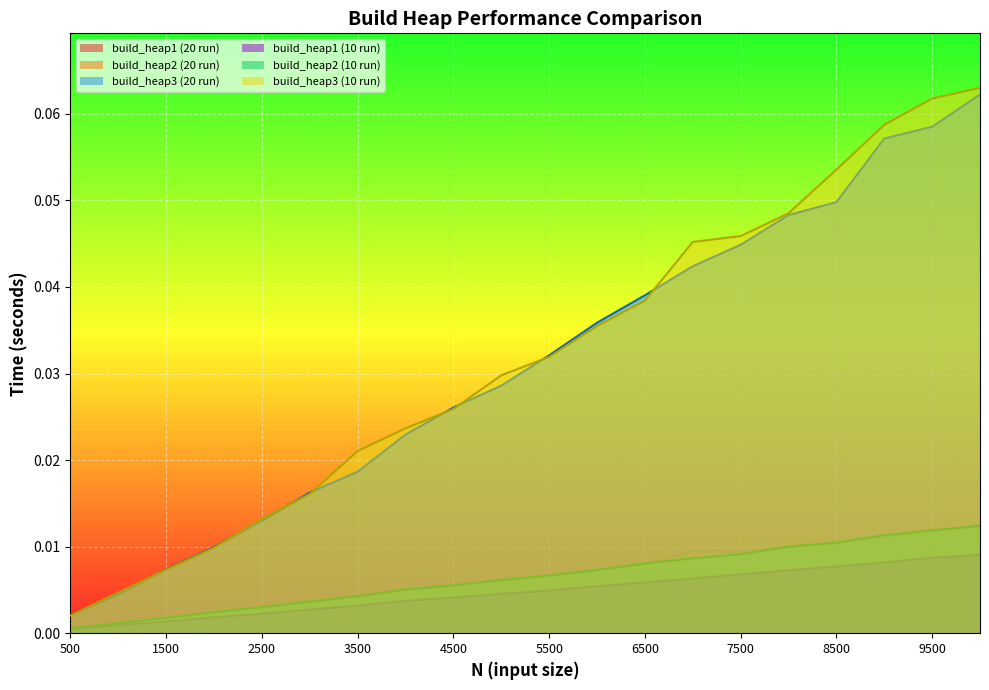

What is the greatest value displayed?

0.1